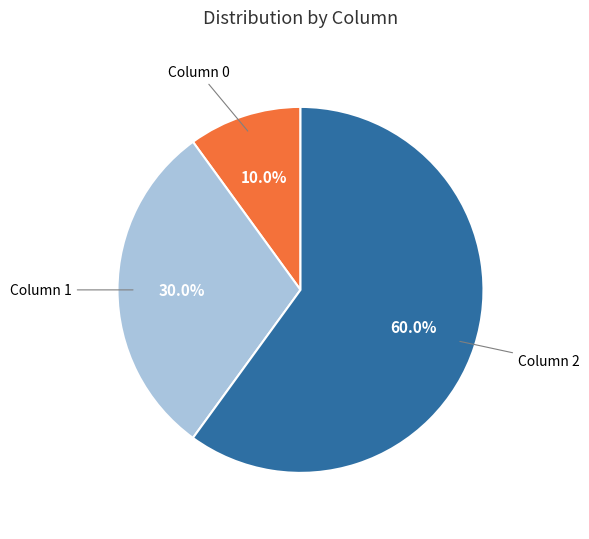

Is there a majority slice in this chart?

Yes